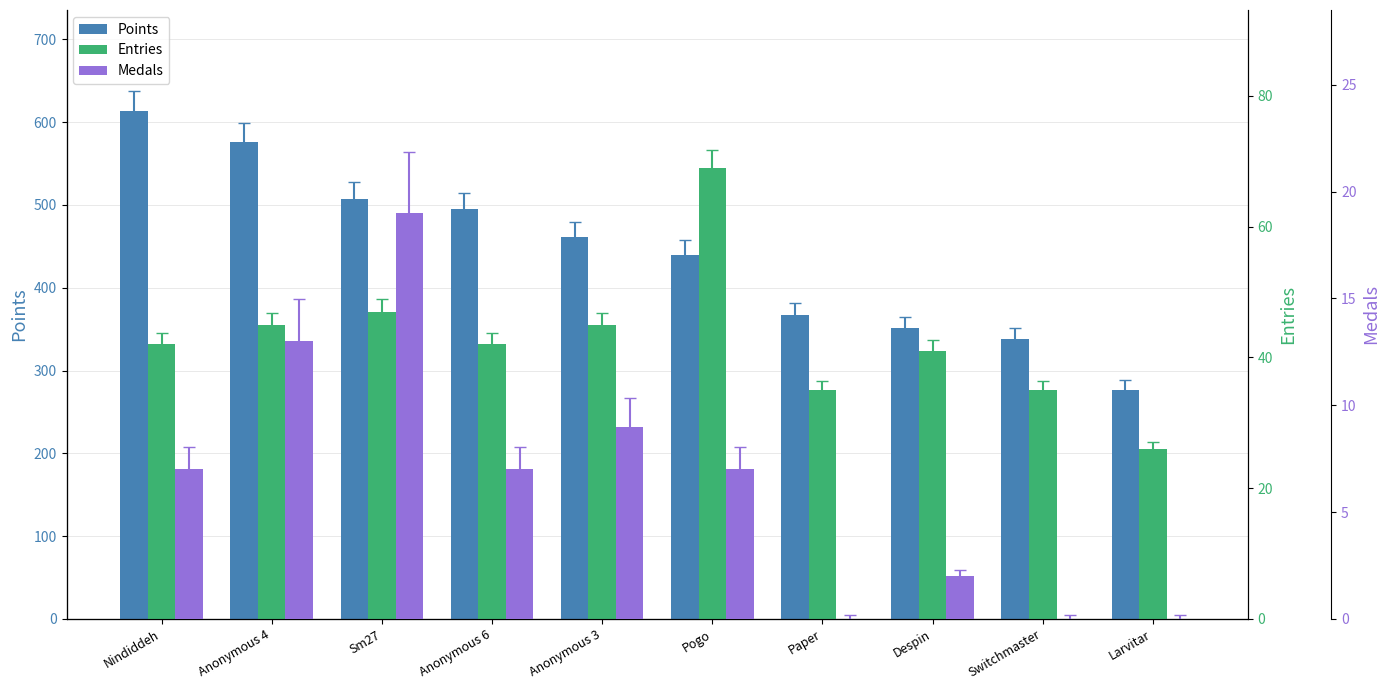

How many distinct data groups are displayed?

3